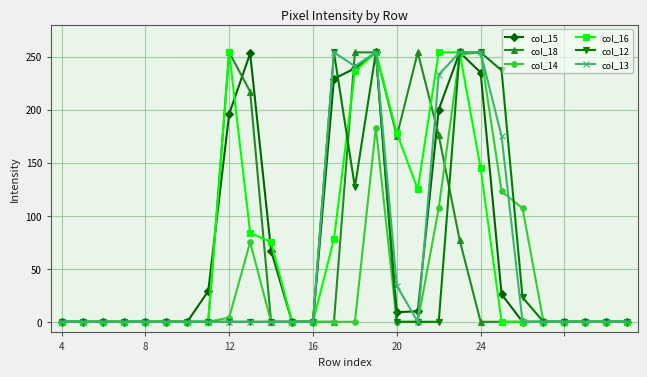

What is the value of the col_18 point at the 17th from the left?

175